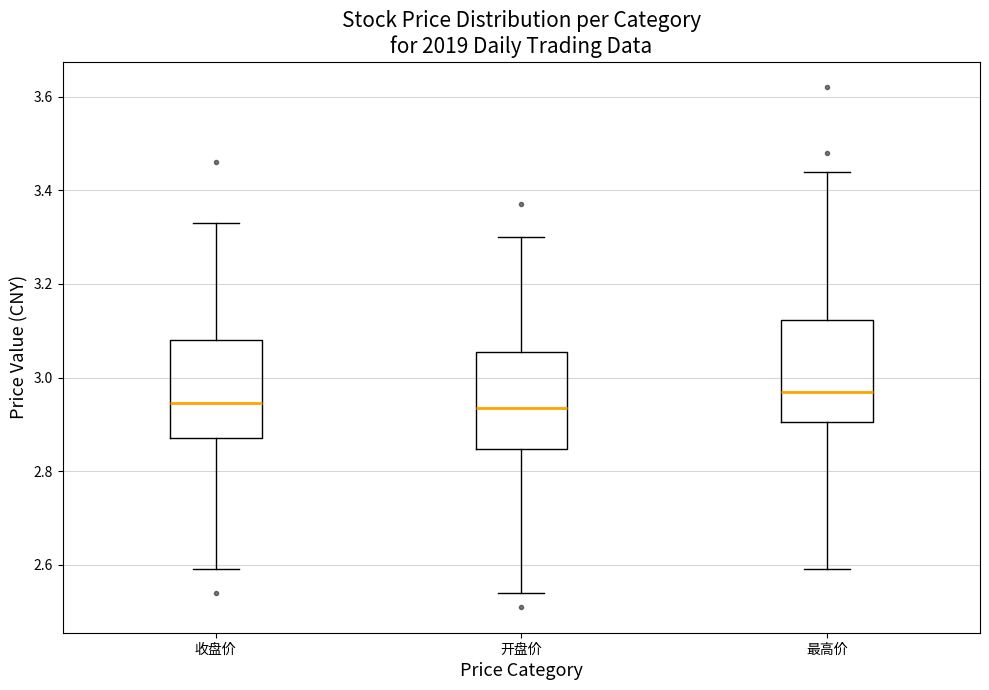

Reading left to right, read every box against the y-axis: the position of its median line, the range the box covers, and the ends of its whiskers. The values are not printed on the chart, so give them approximately, as read against the axis.

收盘价: median 2.94, box 2.88 to 3.08, whiskers 2.60 to 3.34
开盘价: median 2.94, box 2.84 to 3.06, whiskers 2.54 to 3.30
最高价: median 2.98, box 2.90 to 3.12, whiskers 2.60 to 3.44